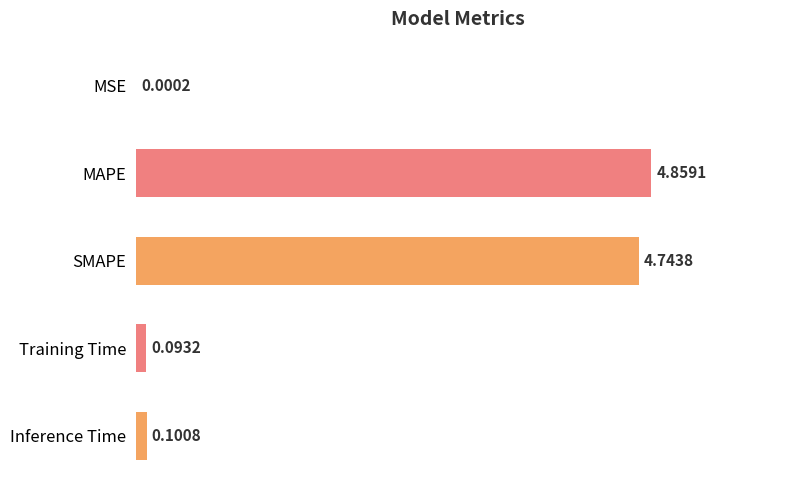

Which has a higher value, Inference Time or MSE?

Inference Time